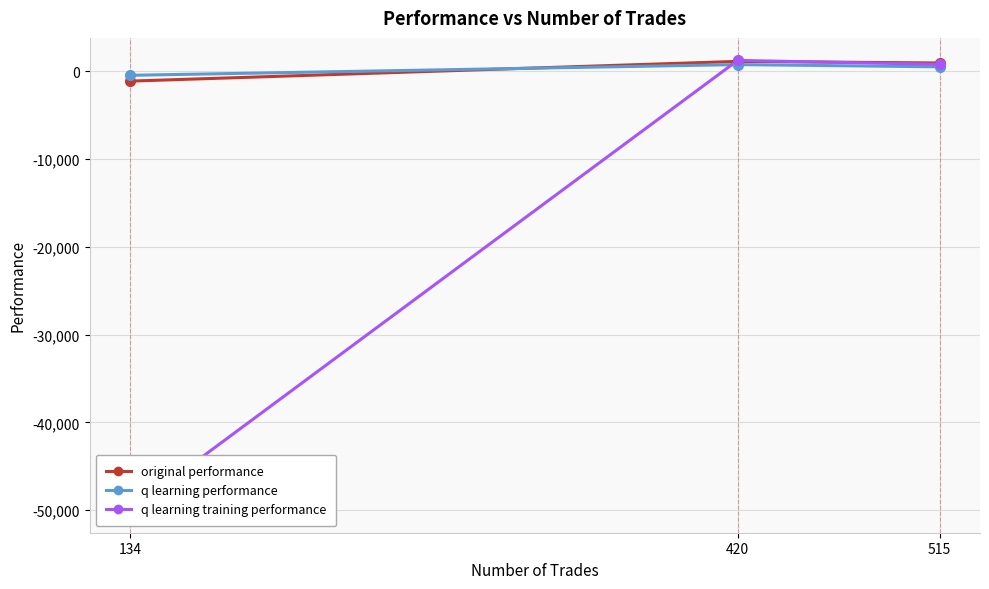

Between 515 and 420, which series saw the biggest shift?

q learning training performance